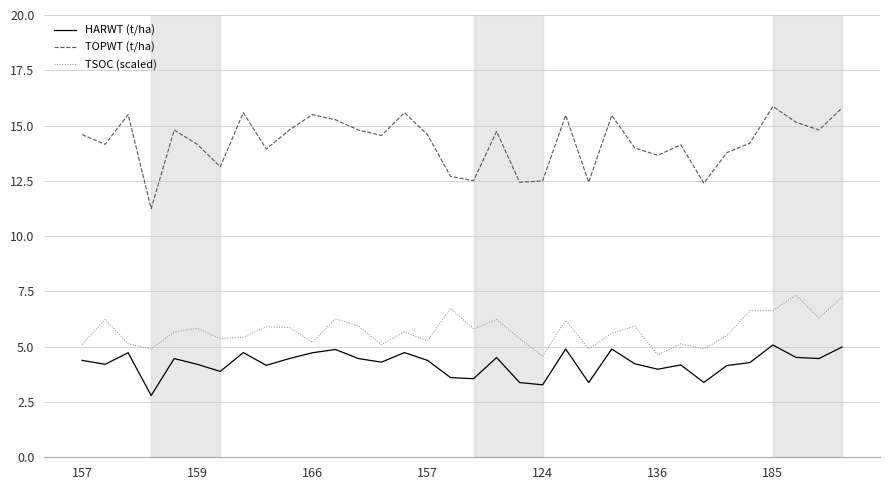

True or false: TOPWT (t/ha) and TSOC (scaled) cross at least once.

False